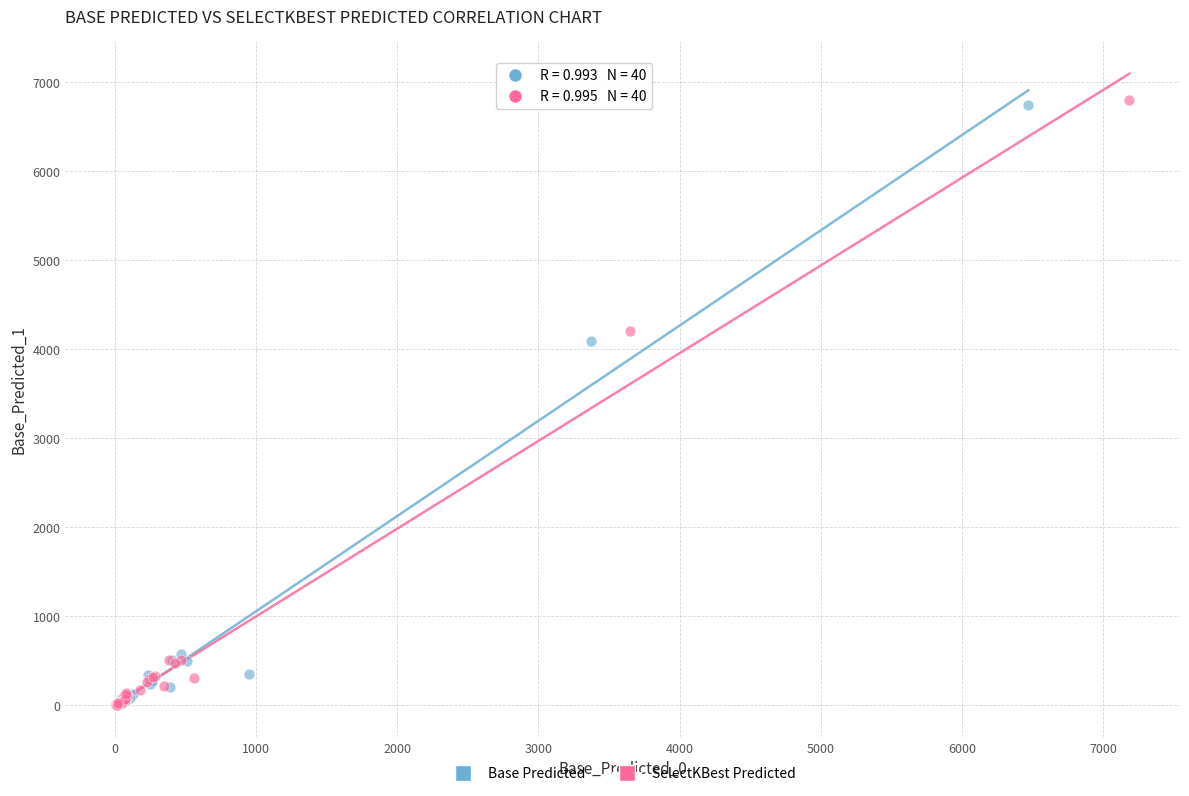

What are all the series names shown in the legend?

Base Predicted, SelectKBest Predicted